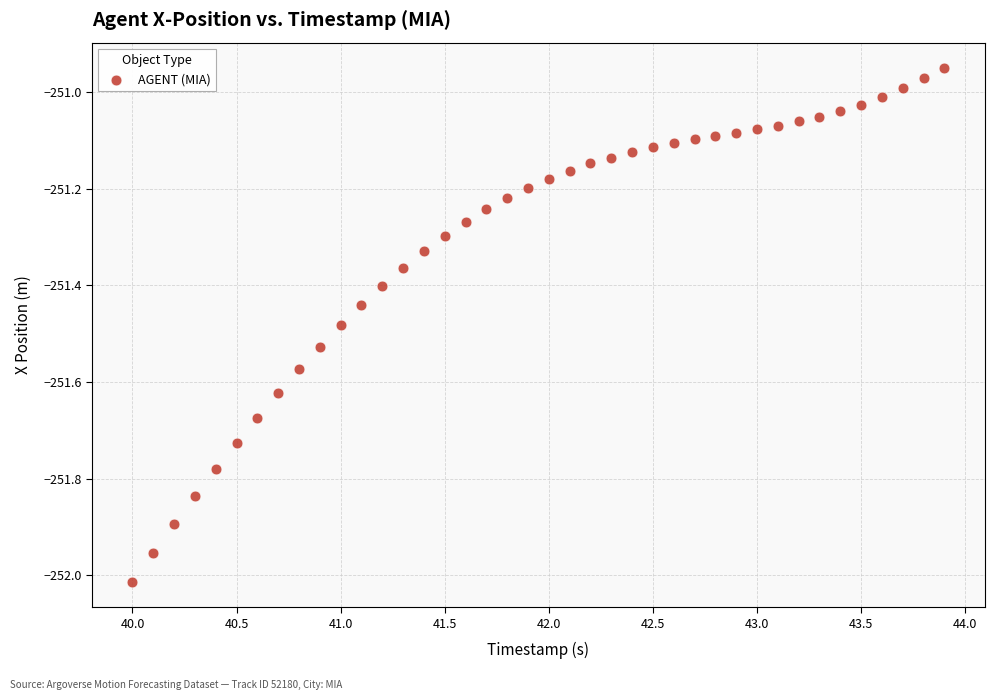

What is the range of X values (max minus min)?

3.9